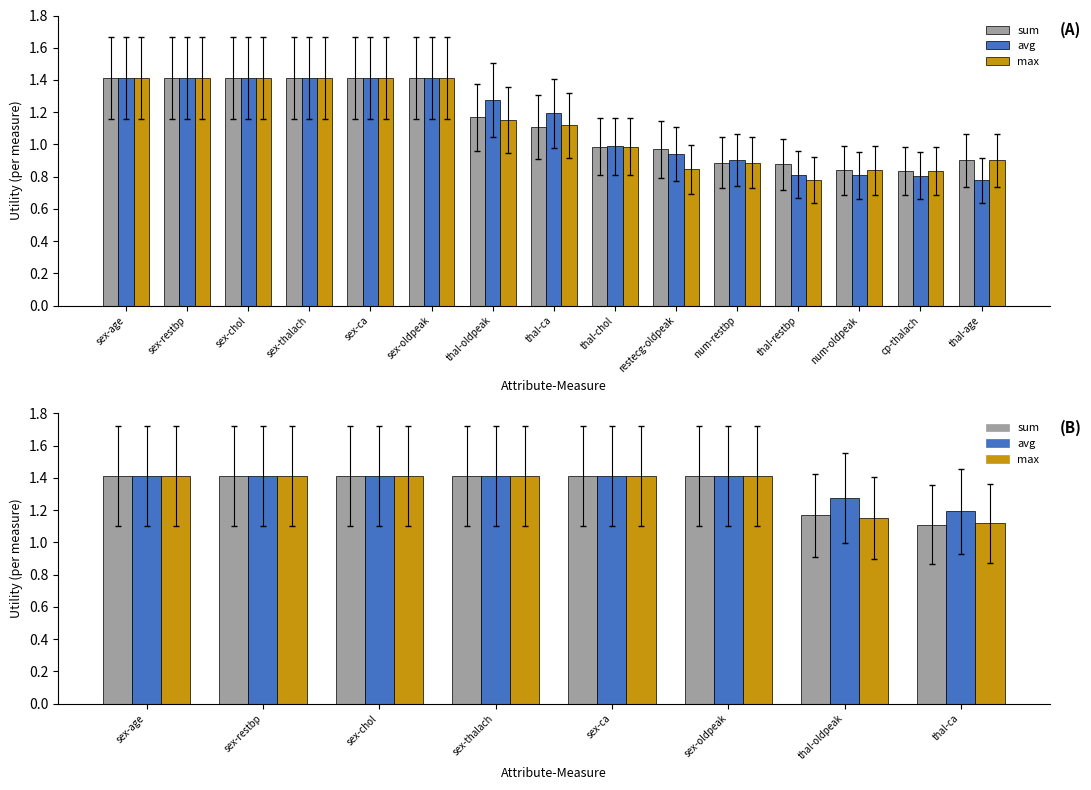

Is it true that max equals 2.0 at sex-chol?

False